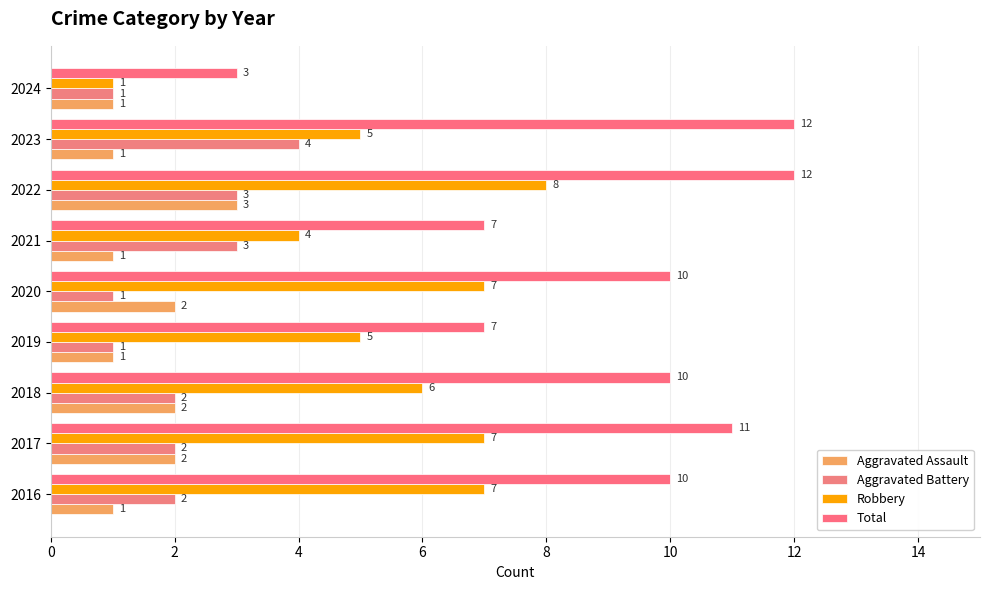

What is the sum of all Total values?

82